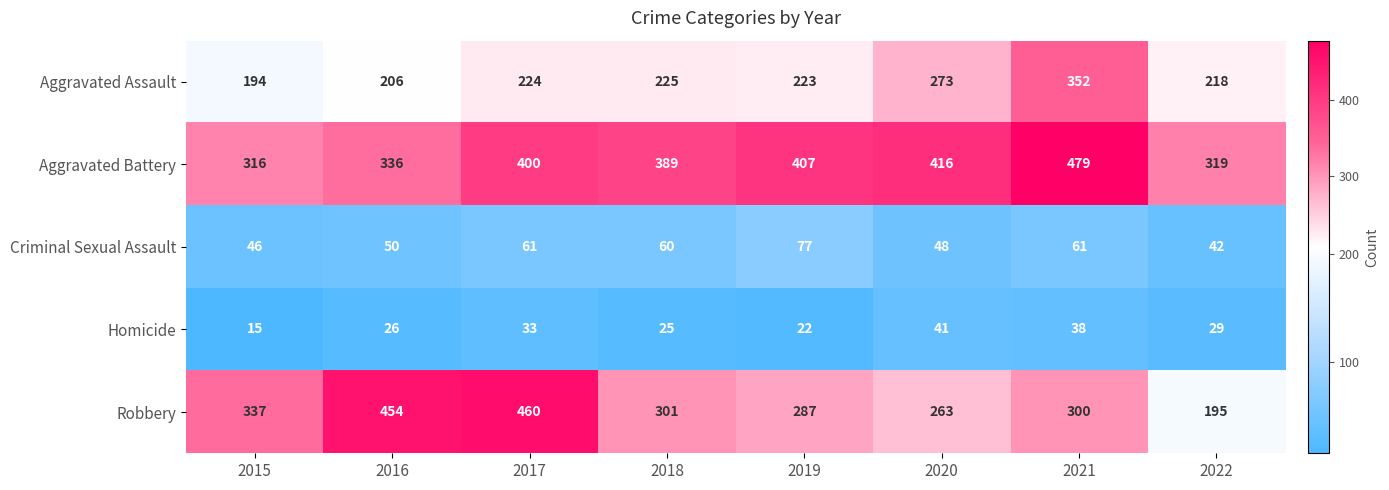

What is the smallest value displayed?

15